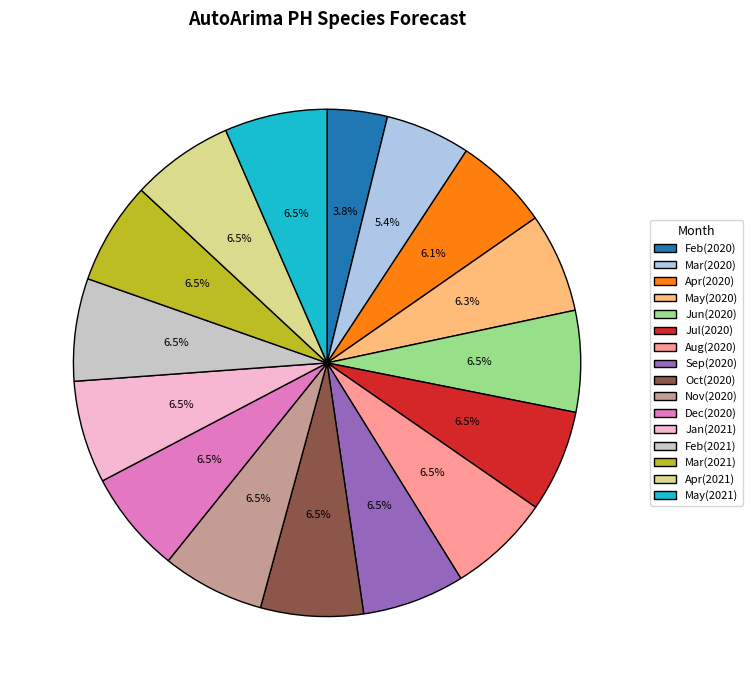

Does Dec(2020) represent more than half of the total?

No